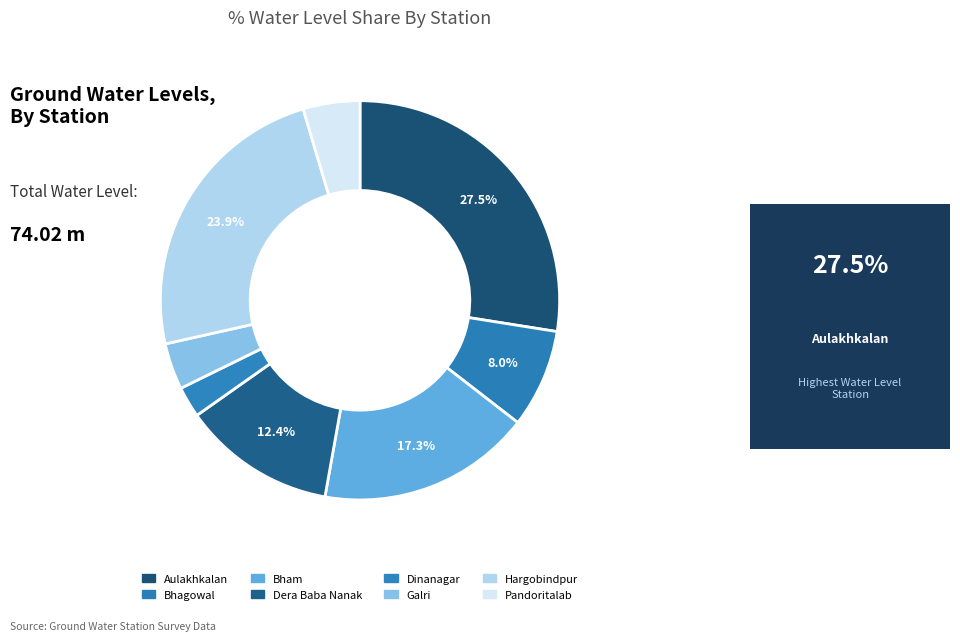

How many segments does this pie chart have?

8